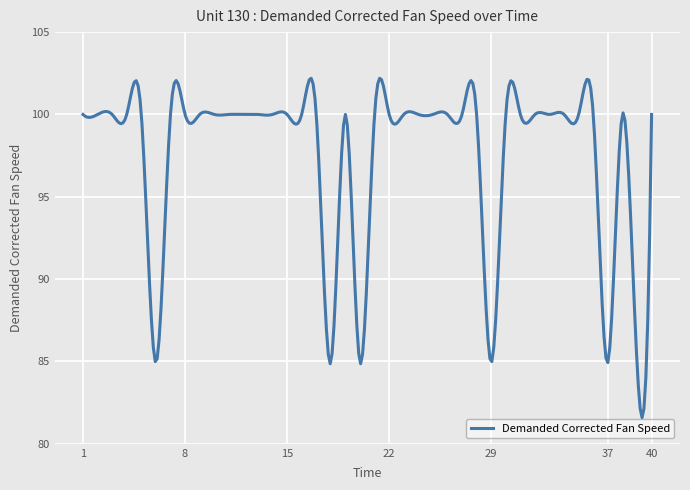

What is the maximum value shown in the chart?

102.2